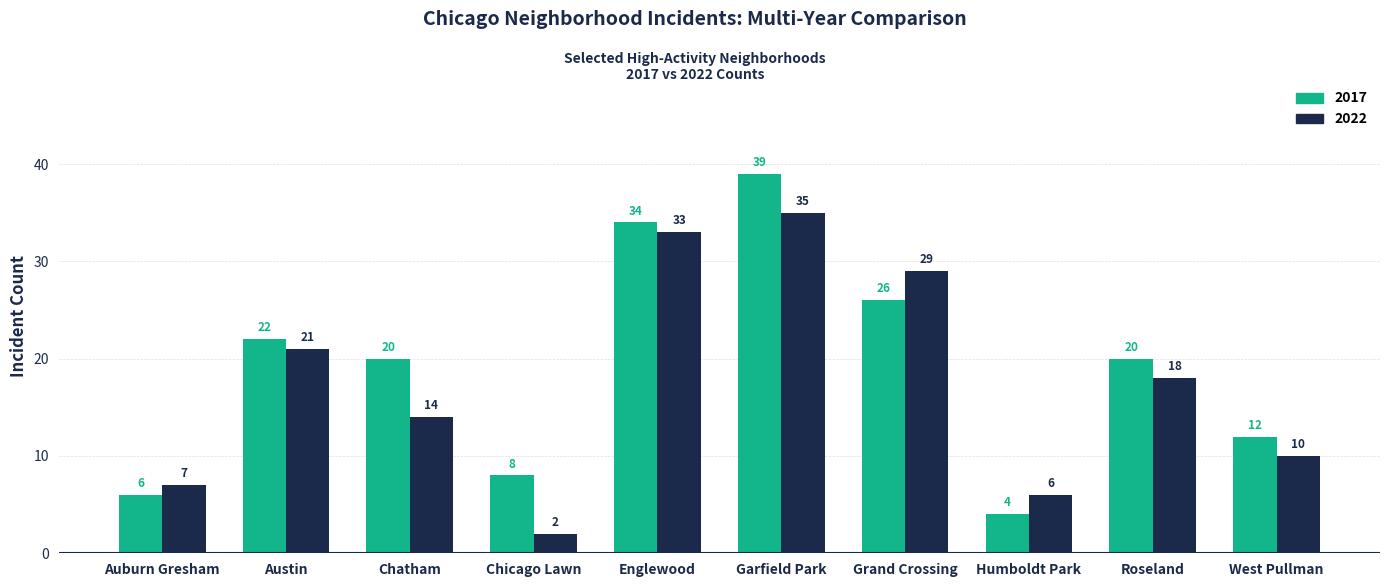

Is the value of 2017 at Austin greater than the value of 2022 at Garfield Park?

No